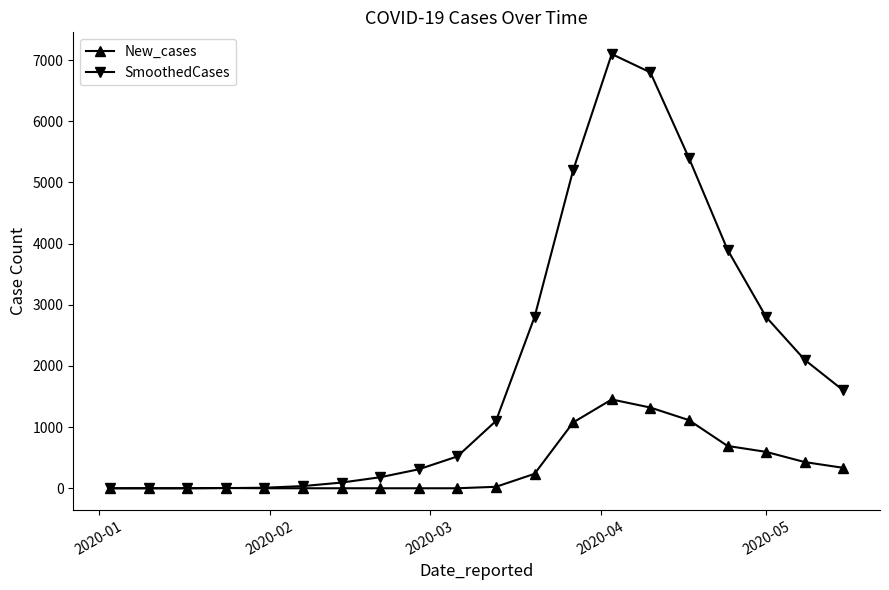

Count the number of categories in the chart.

20